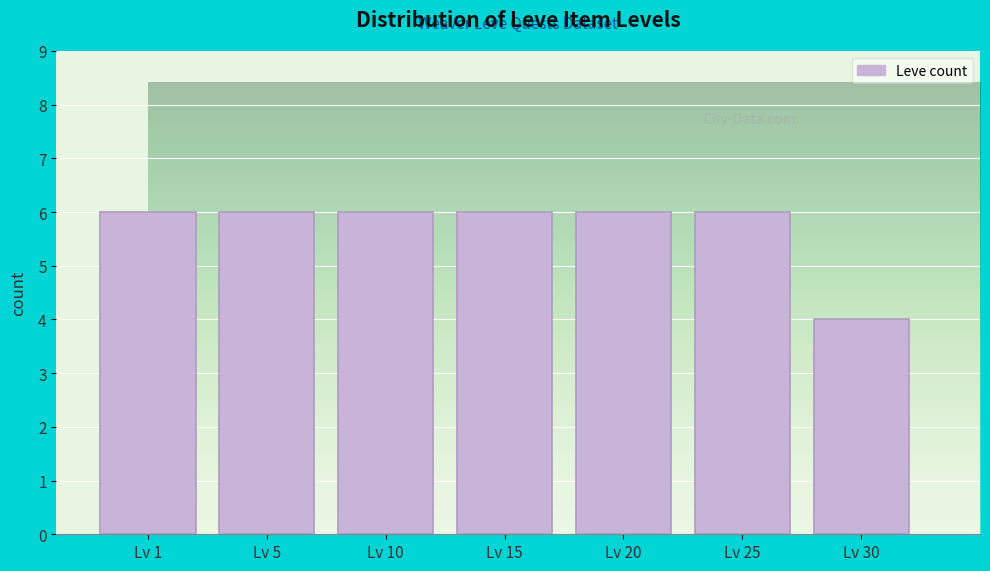

Reading left to right, transcribe all the data shown in this chart.

6	6	6	6	6	6	4